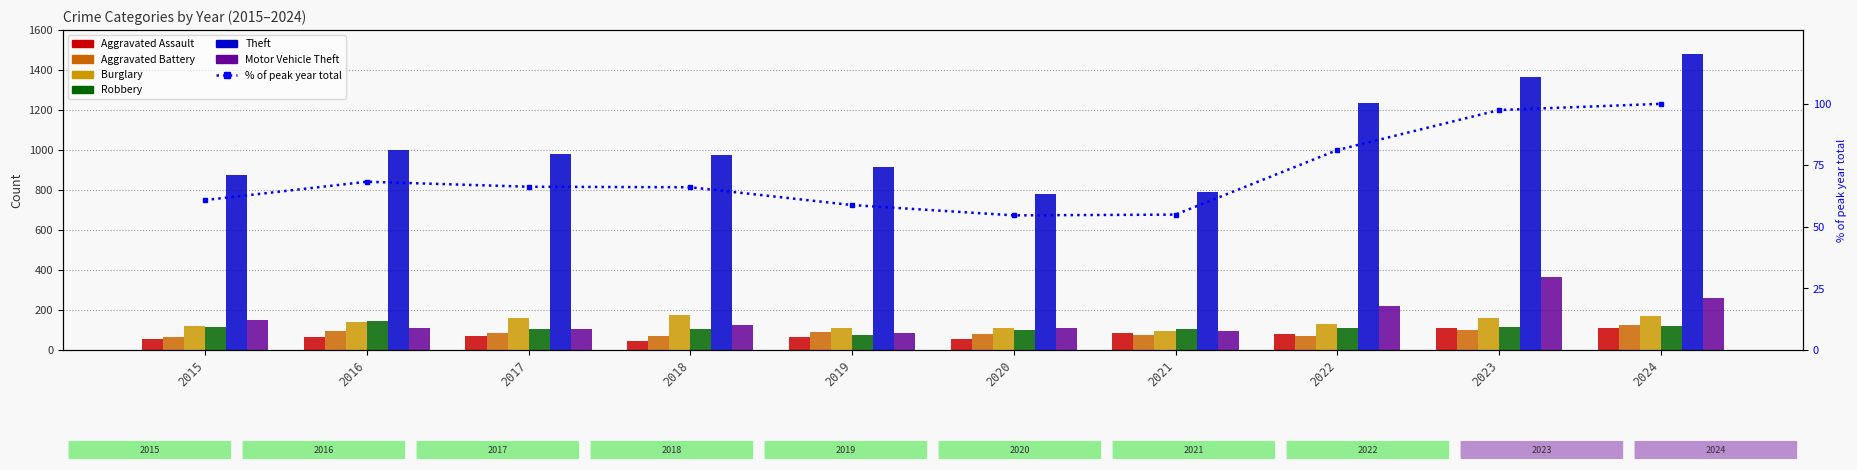

Which series changed the most between 2016 and 2019?

Theft